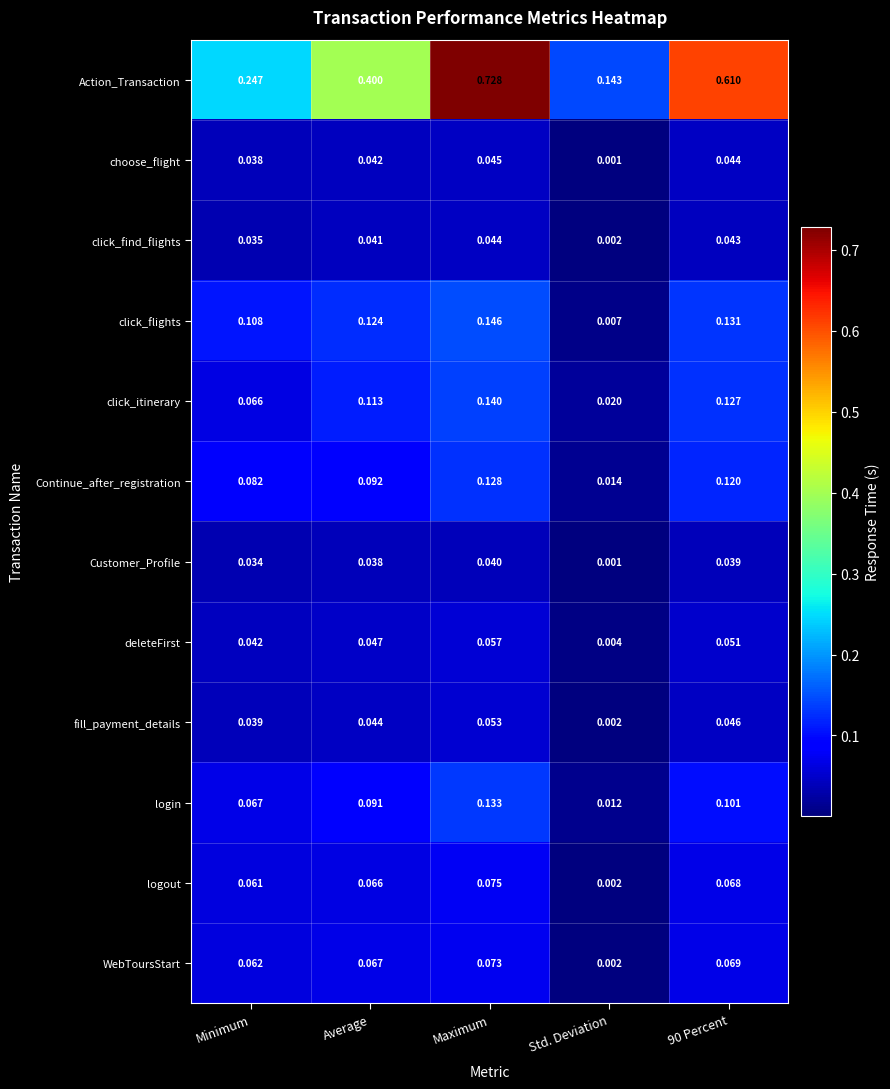

Which series changed the most between Maximum and 90 Percent?

Action_Transaction